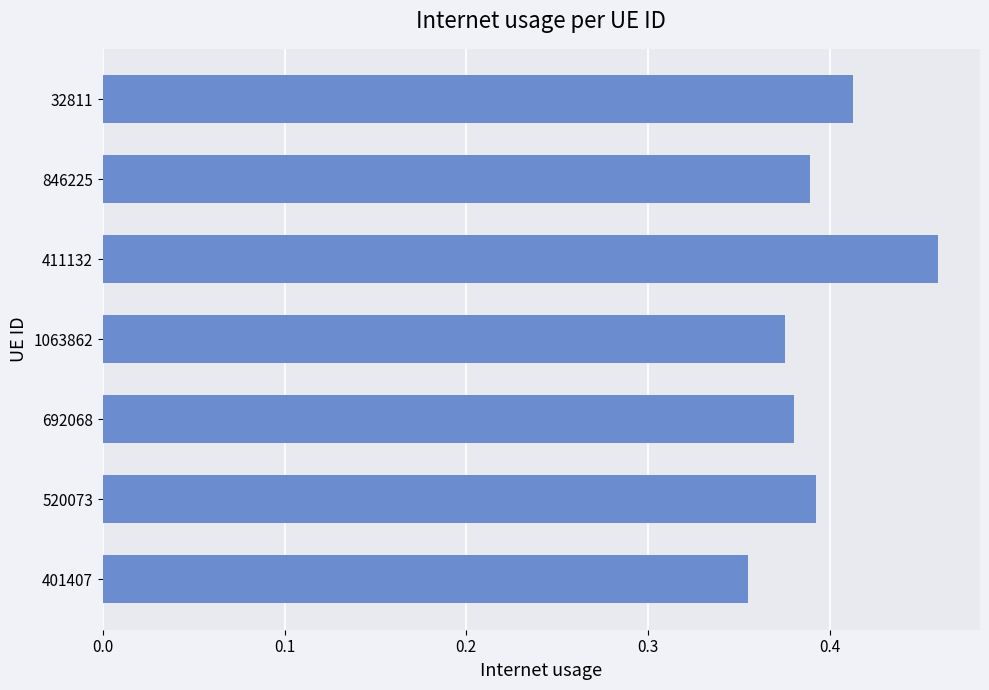

Which category has the highest value across all series?

411132